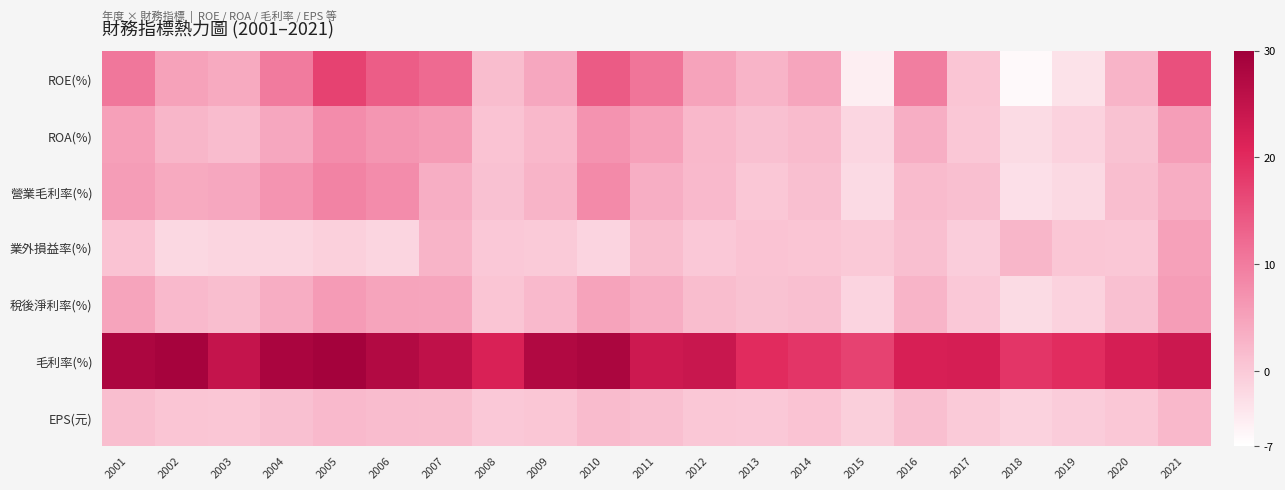

Which series has the largest range (max minus min)?

ROE(%)